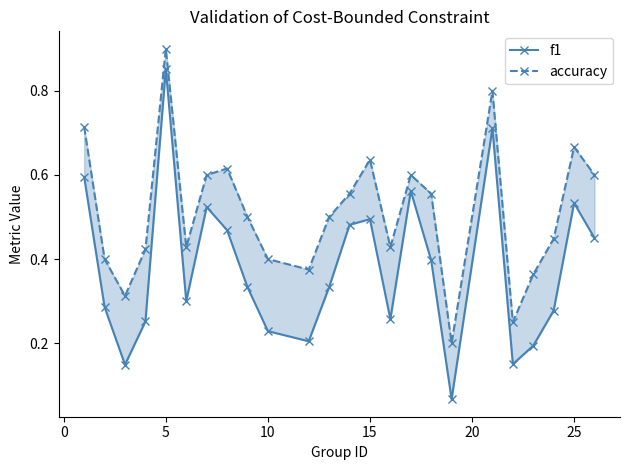

The value of accuracy at 20 is 0.6. True or false?

False